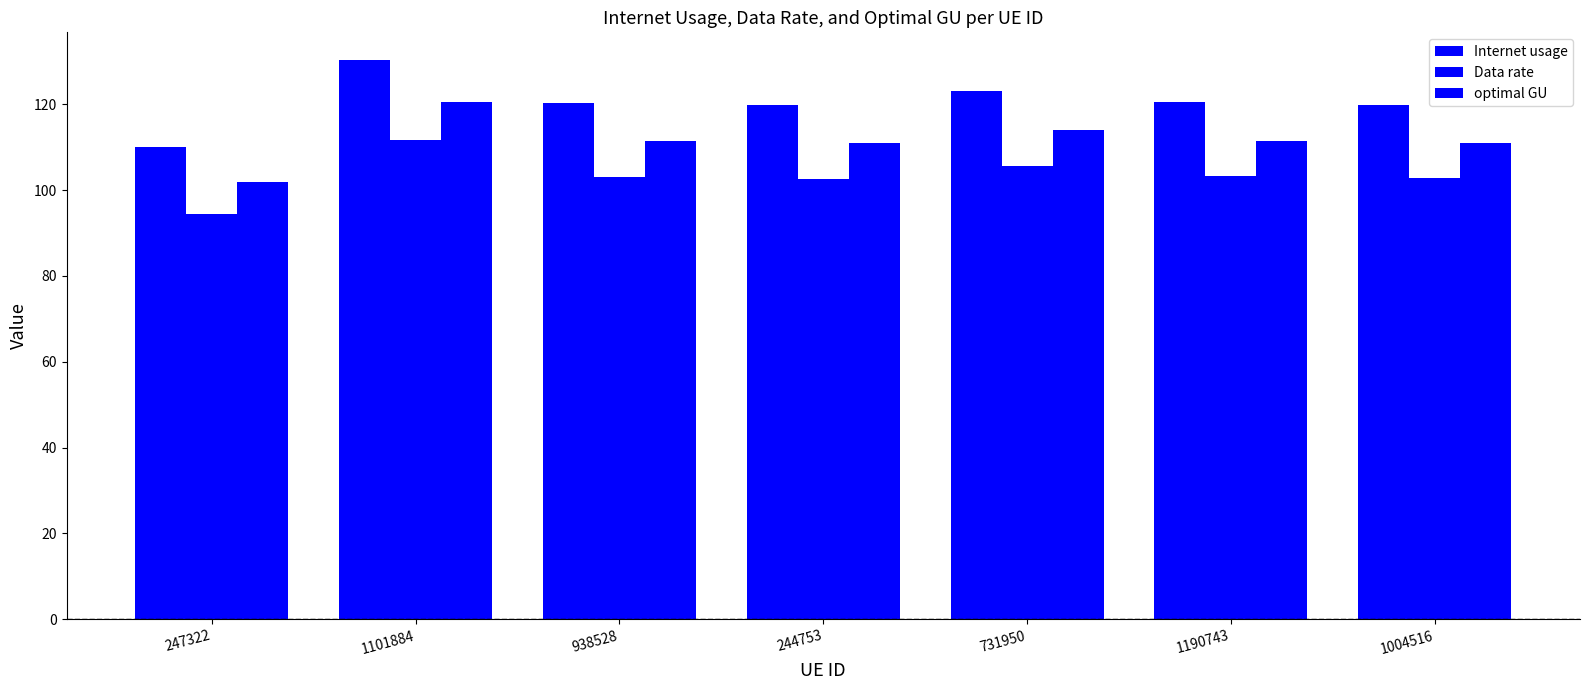

Count the number of data series in this chart.

3